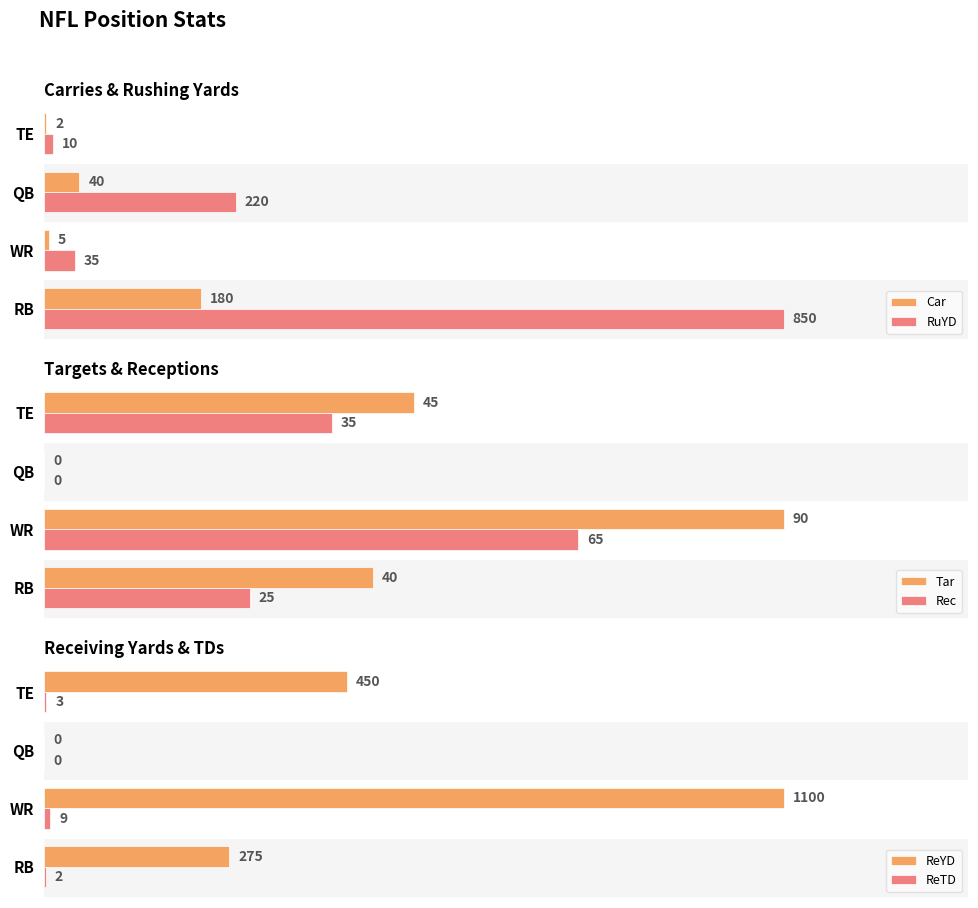

How many data points does each series have?

4